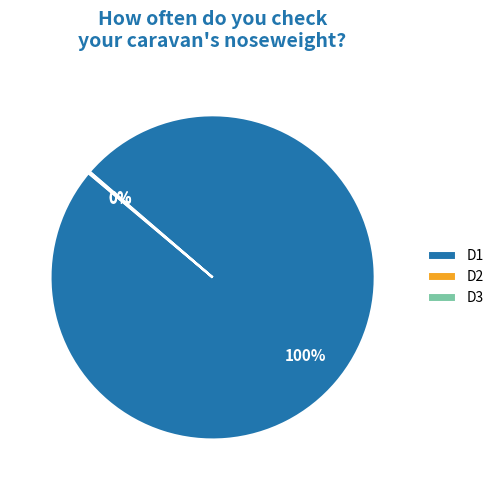

What is the largest slice in the pie chart?

D1